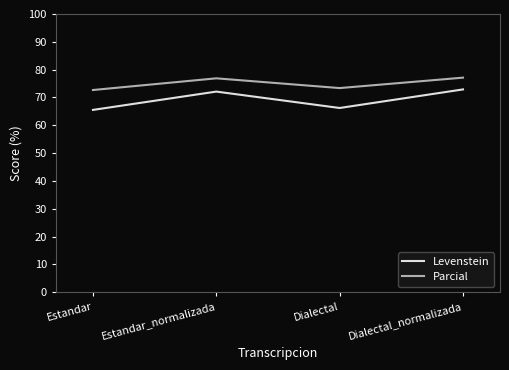

The Parcial series shows 44.1 at Estandar. True or false?

False